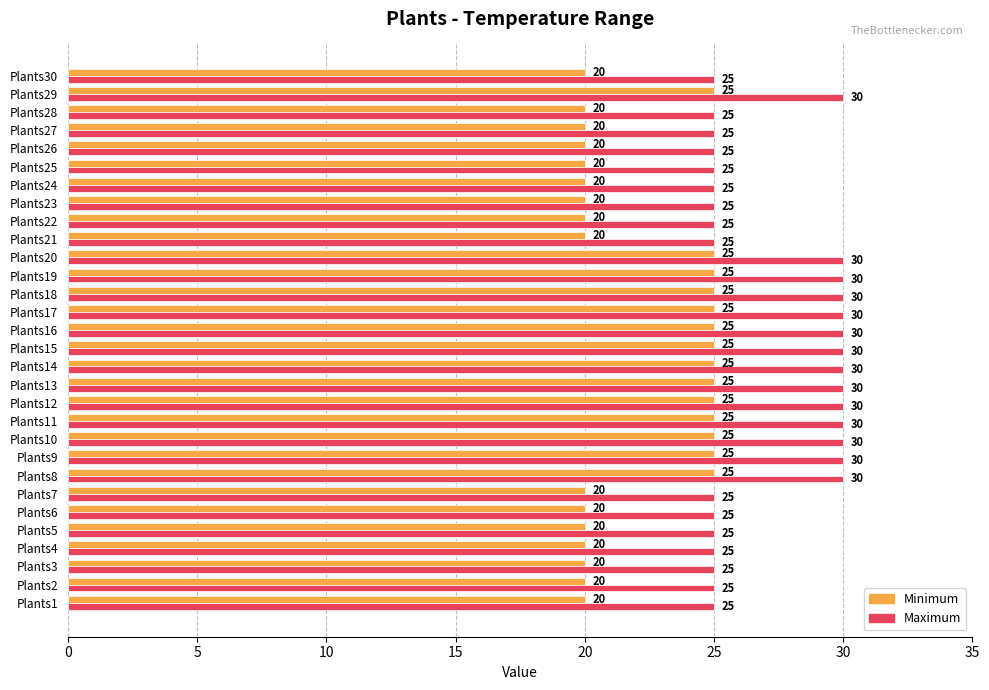

What are all the series names shown in the legend?

Minimum, Maximum